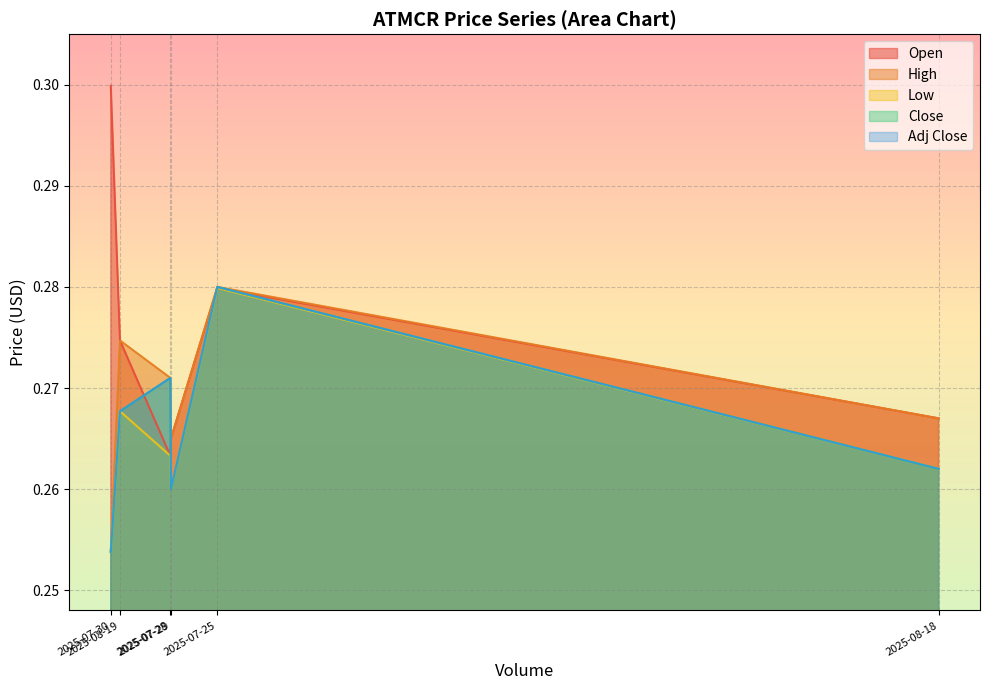

True or false: High has more than 0 points higher than both neighbors.

True